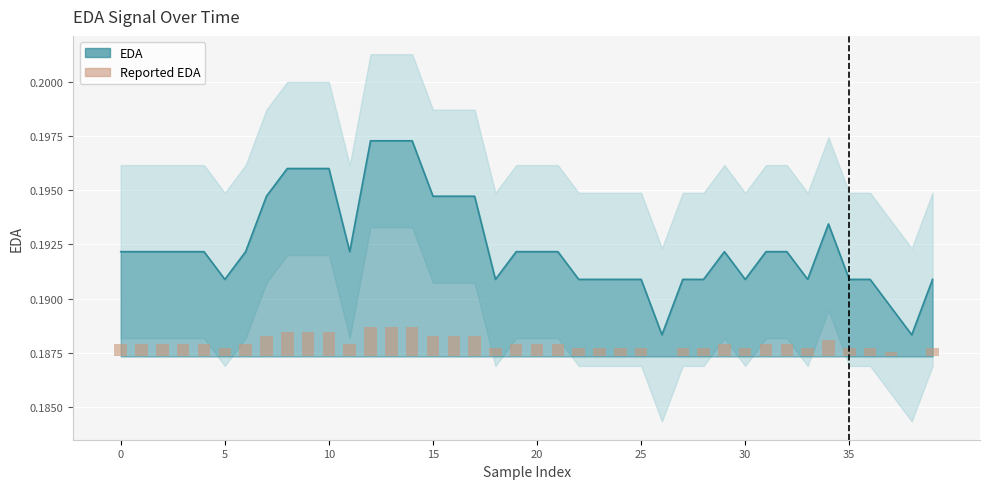

Count the values in the range 0 to 1.

40